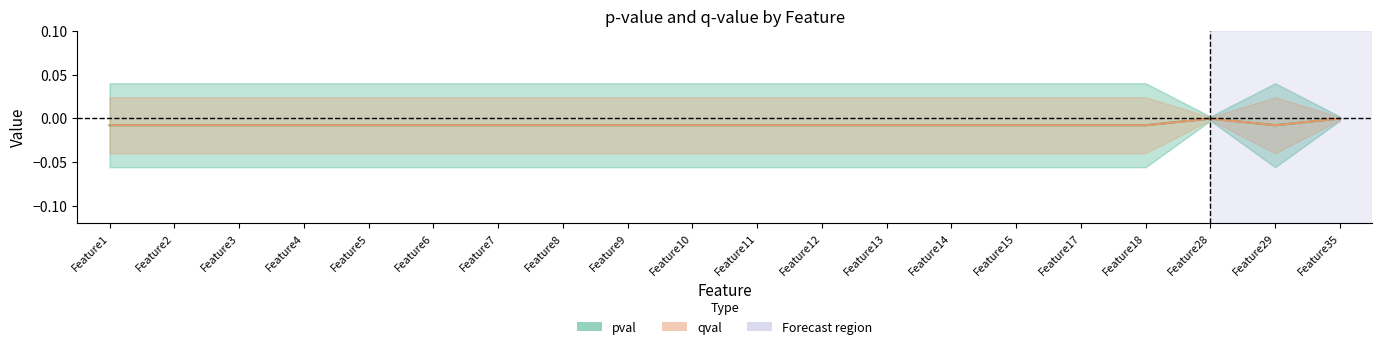

Rank the categories by qval value from lowest to highest.

Feature1, Feature2, Feature3, Feature4, Feature5, Feature6, Feature7, Feature8, Feature9, Feature10, Feature11, Feature12, Feature13, Feature14, Feature15, Feature17, Feature18, Feature29, Feature28, Feature35